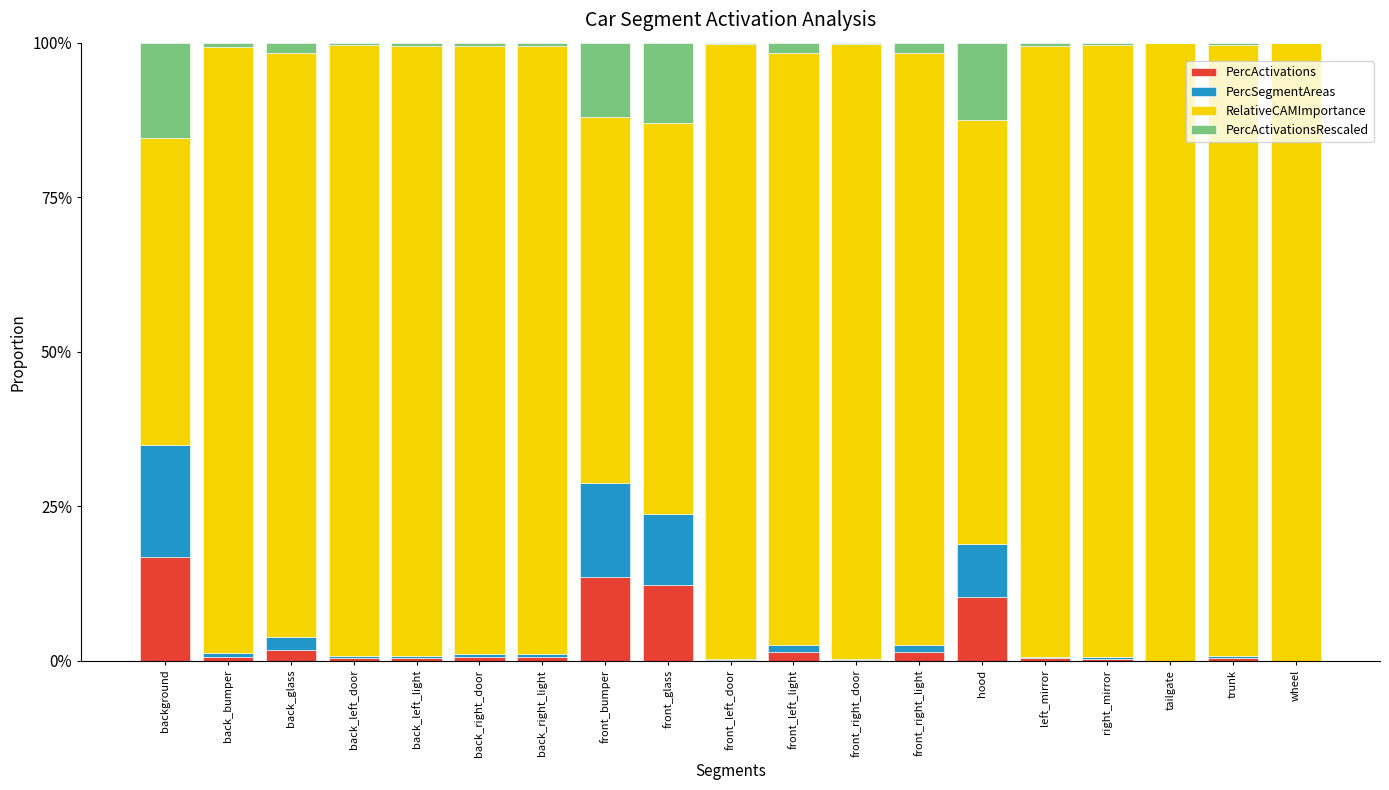

Rank the series by their maximum value, from highest to lowest.

RelativeCAMImportance, PercSegmentAreas, PercActivations, PercActivationsRescaled